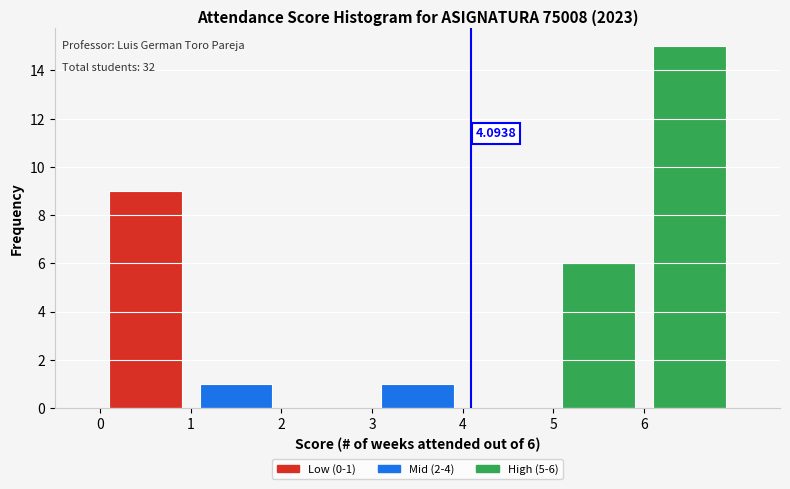

Which range on the x-axis has the tallest bar?

6 to 7